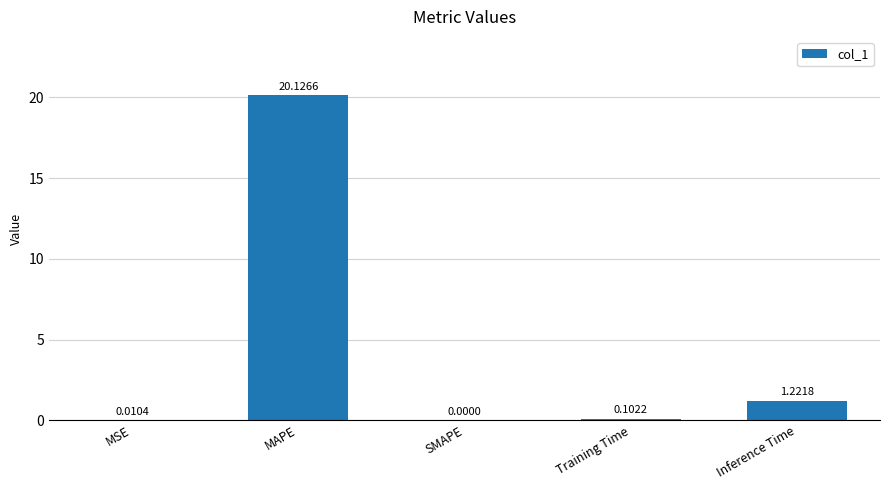

Which has a higher value, SMAPE or MSE?

MSE